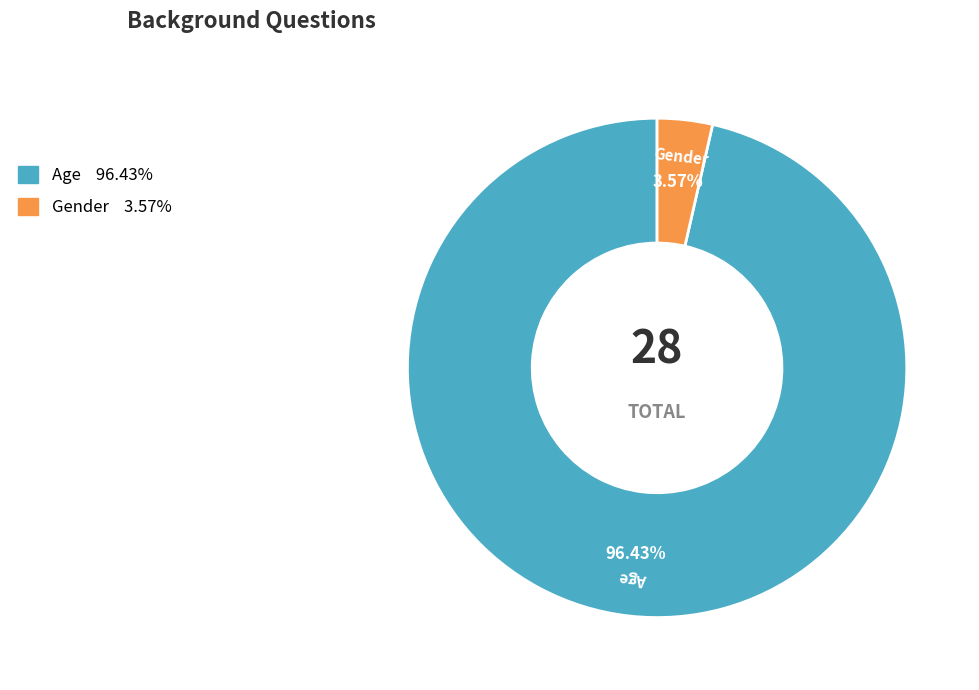

Combined, what portion of the pie is Gender and Age?

100.0%